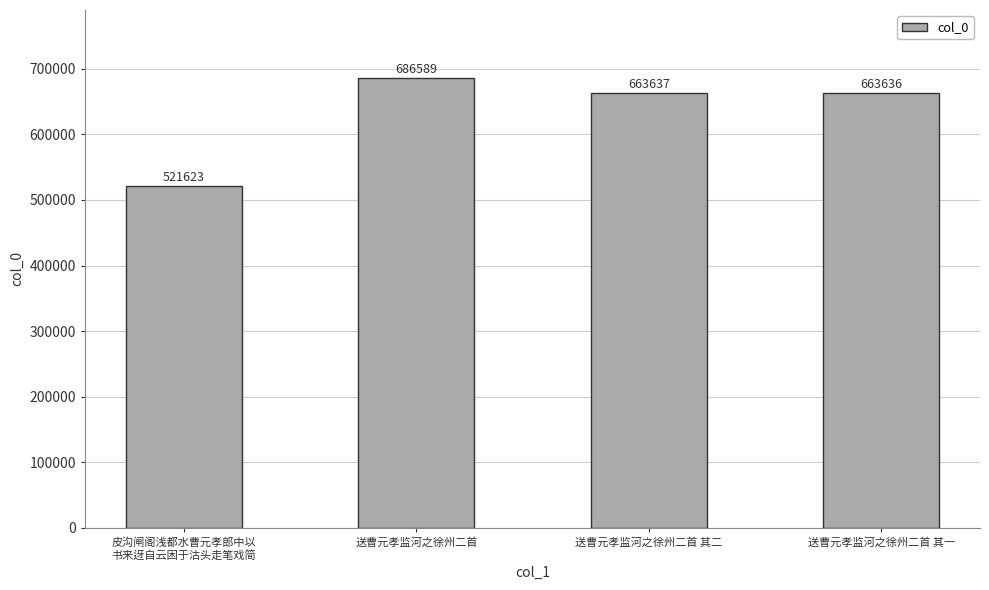

What is the label of the 4th bar from the right?

皮沟闸阁浅都水曹元孝郎中以
书来迓自云困于沽头走笔戏简